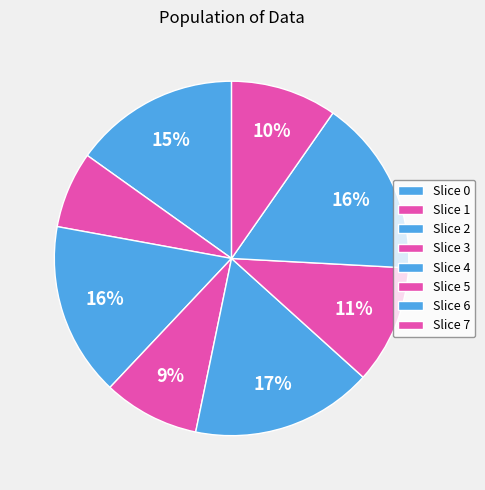

How many slices are in this pie chart?

8